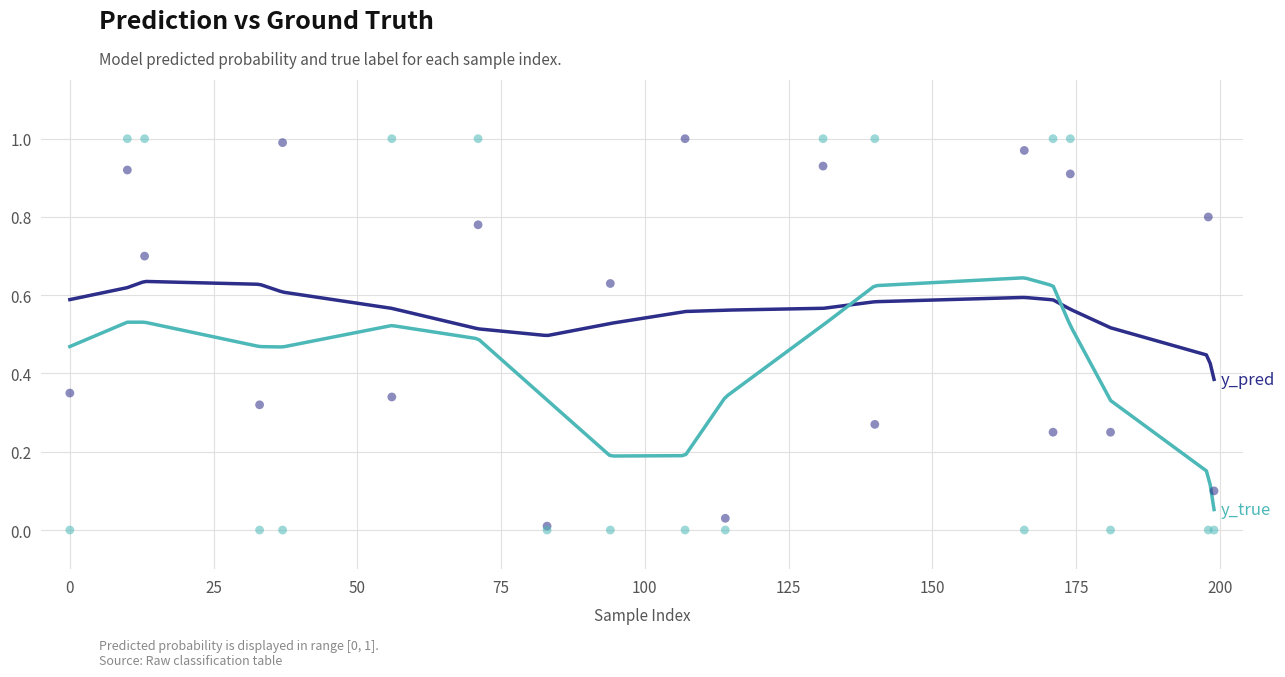

What is the total value across all series at 198?

0.8